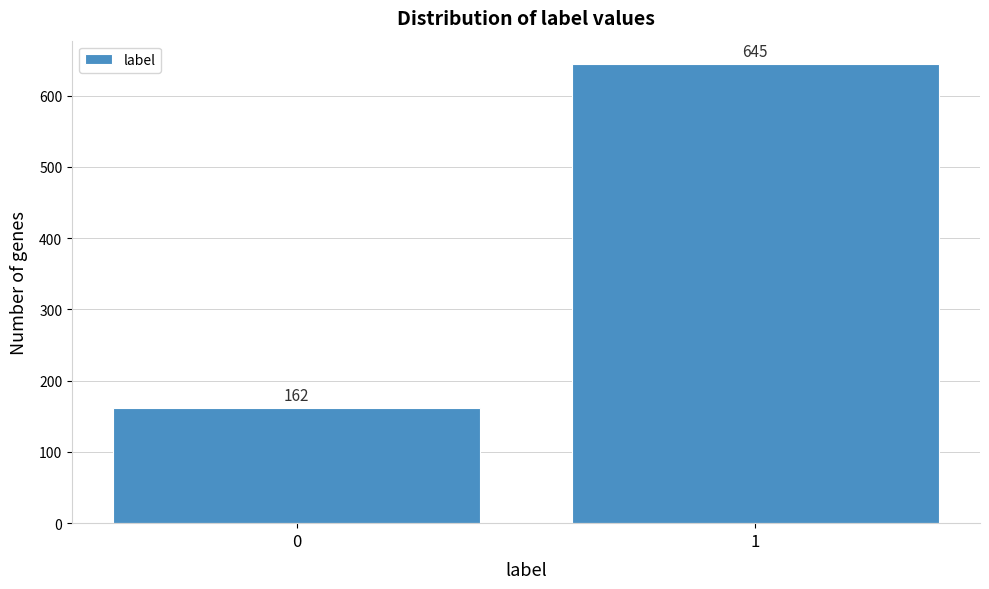

Reading left to right, extract all data points from this chart.

0=162	1=645